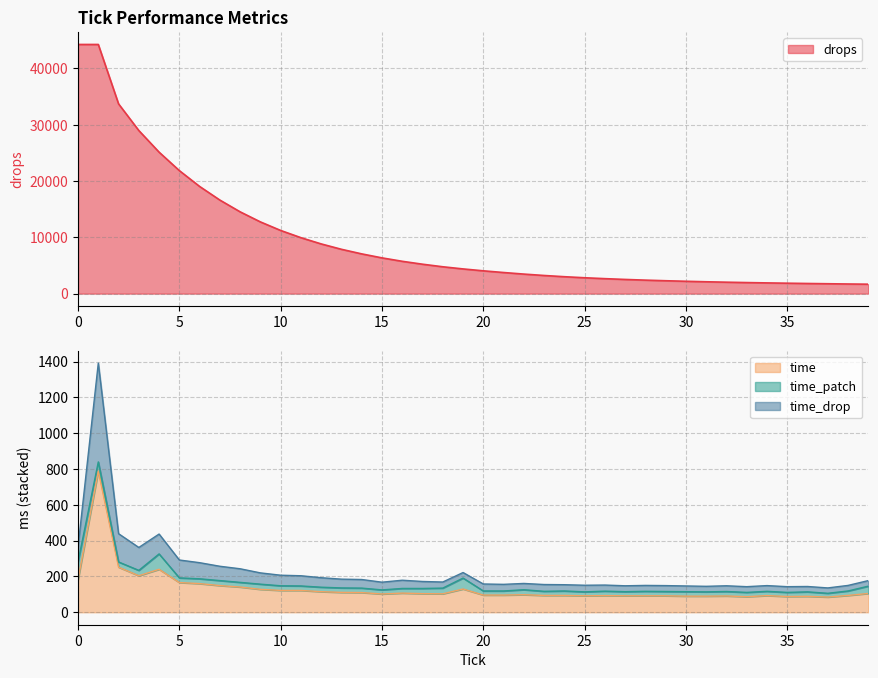

What is the minimum value for time?

85